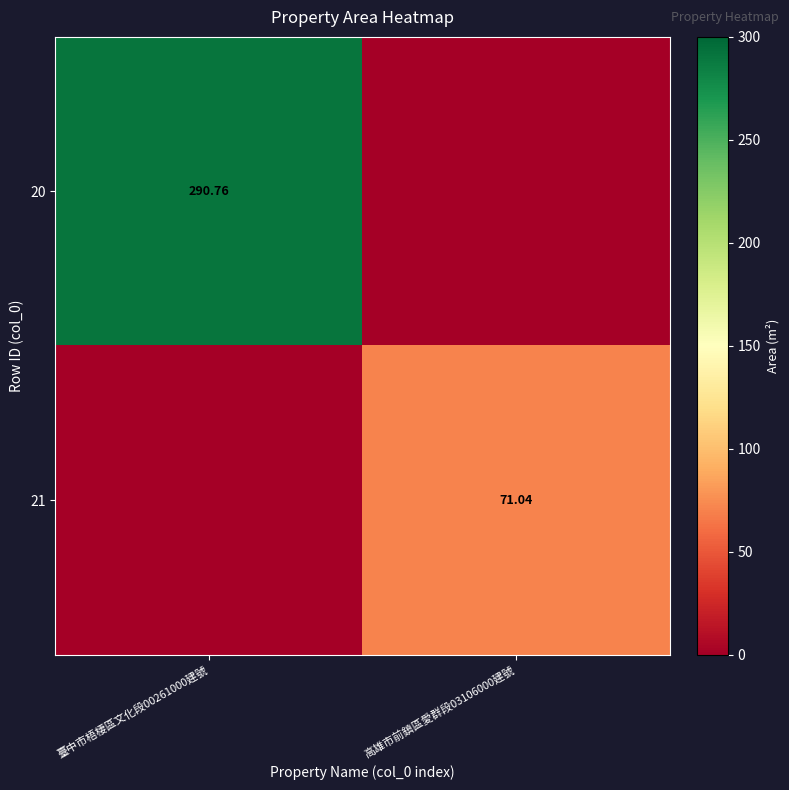

Is the value of 21 at 高雄市前鎮區愛群段03106000建號 greater than the value of 20 at 臺中市梧棲區文化段00261000建號?

No